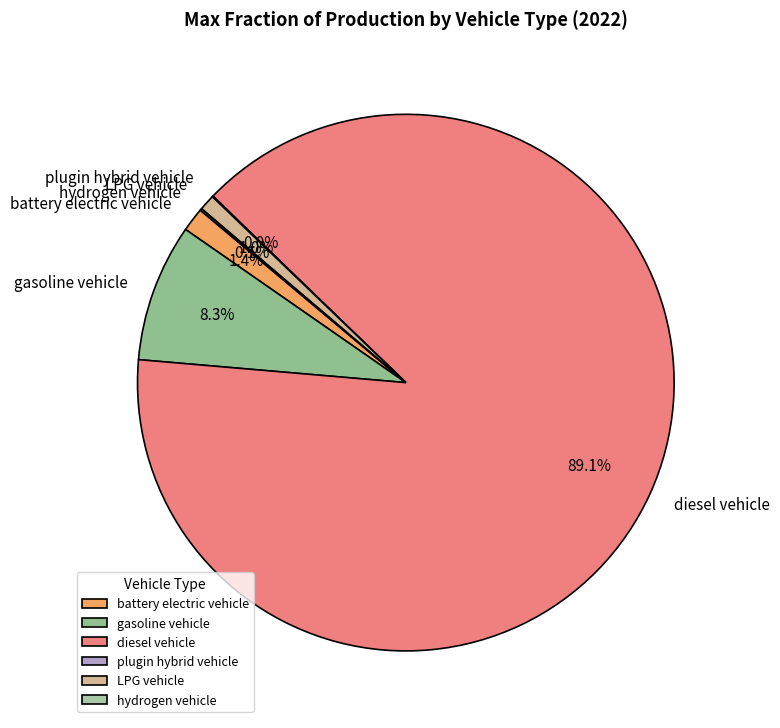

The battery electric vehicle slice represents 11% of the pie. True or false?

False